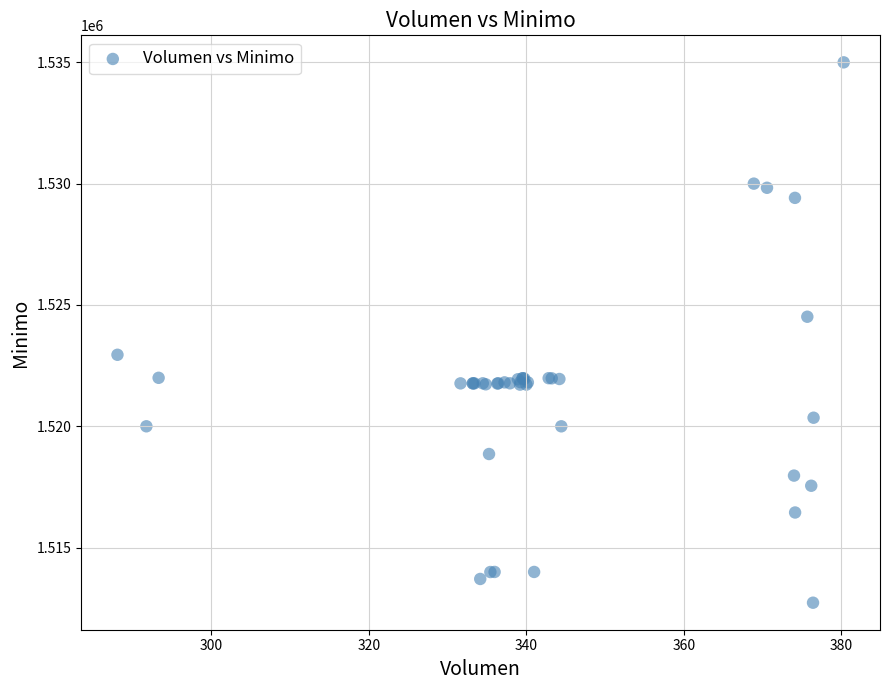

What Y value in the scatter plot is closest to 1523862?

1524513